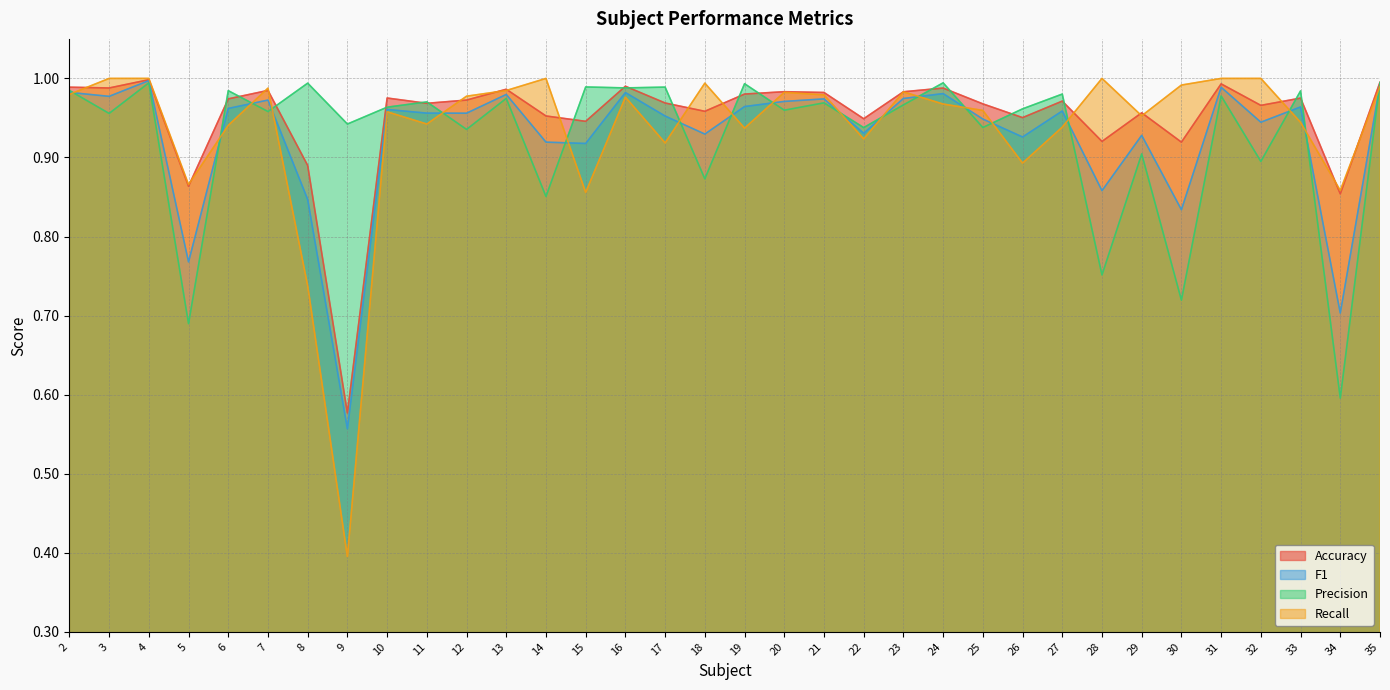

Where is the first local maximum for Recall?

7